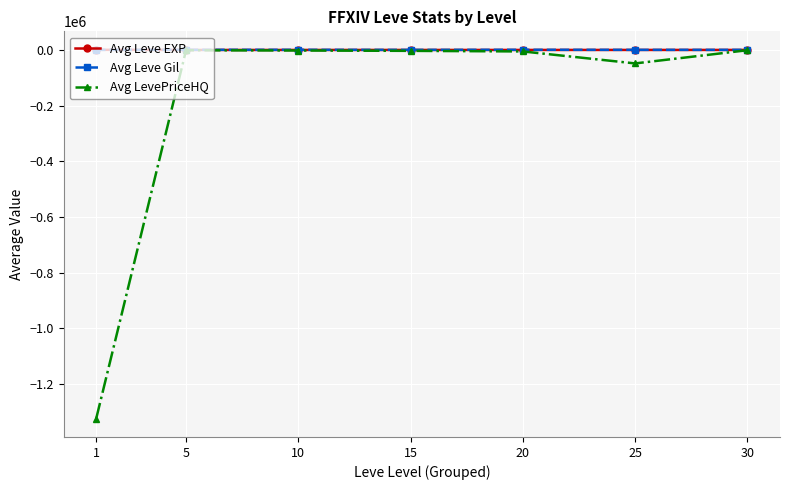

Which series has the widest spread of values?

Avg LevePriceHQ